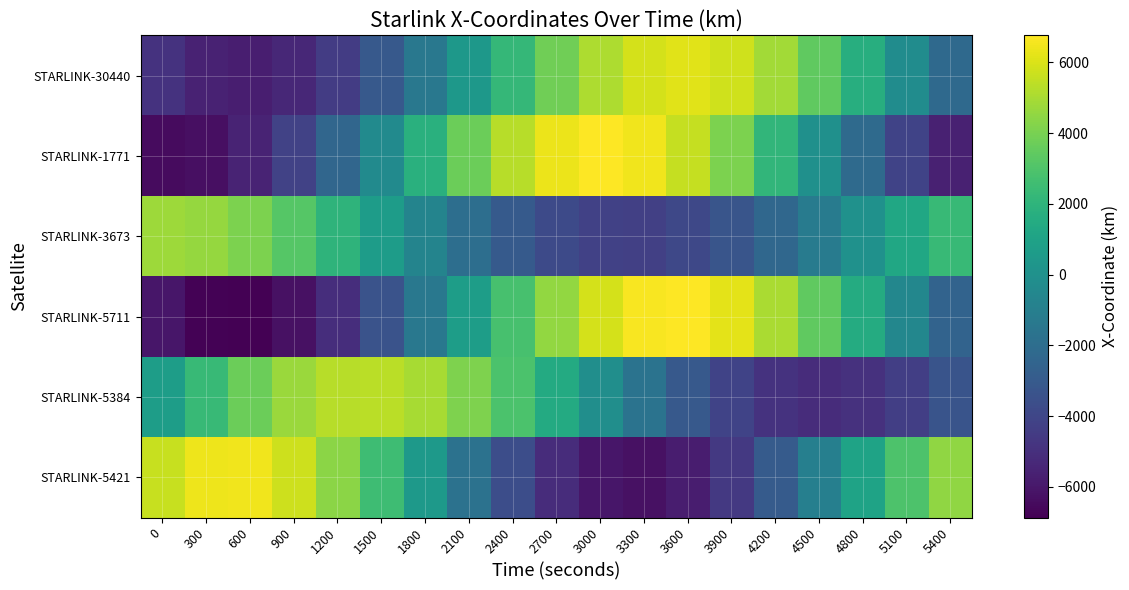

At how many categories does at least one series exceed 5323?

10